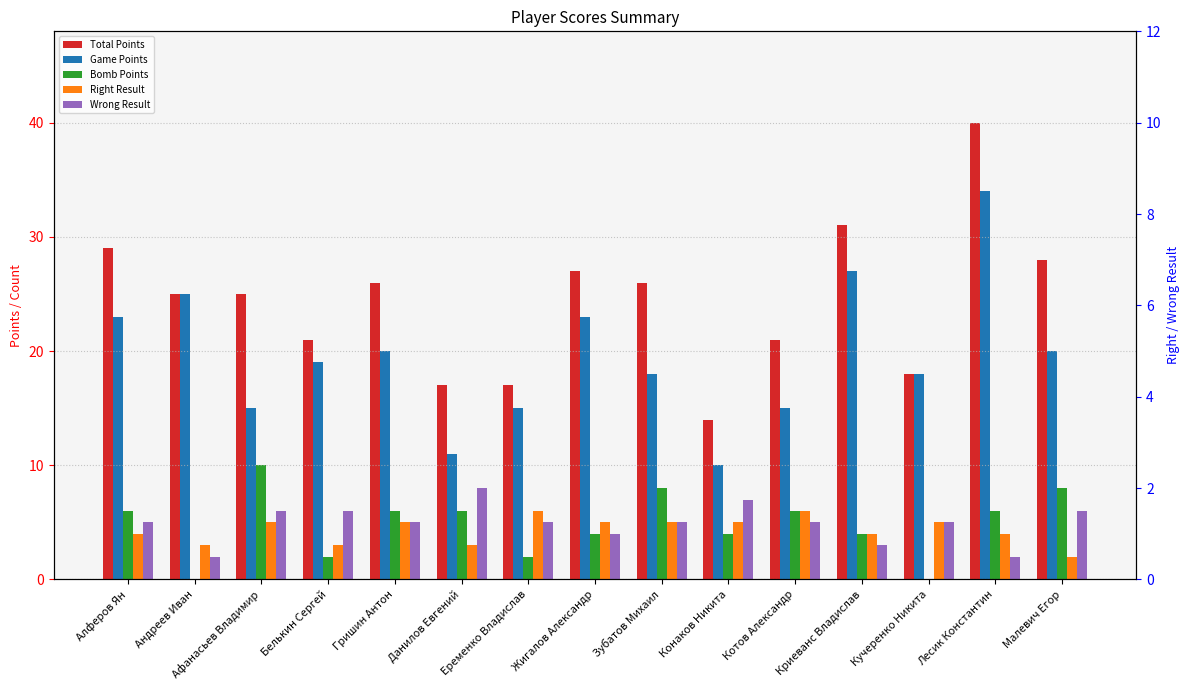

Is it true that Wrong Result equals 1 at Лесик Константин?

False